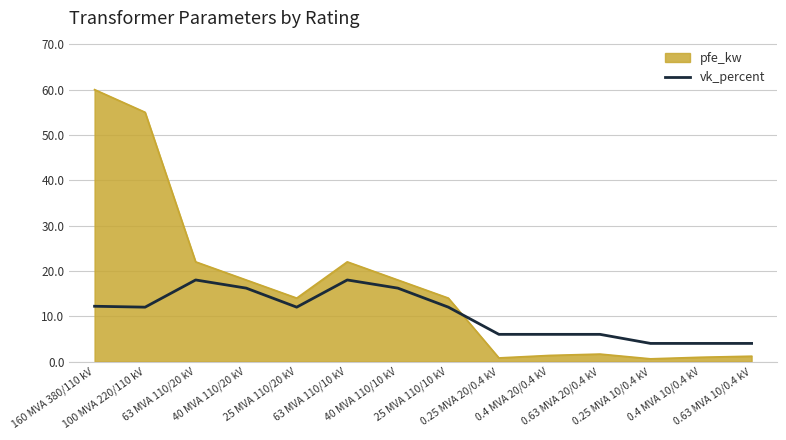

What is the difference between the maximum and minimum values in the vk_percent series?

14.0